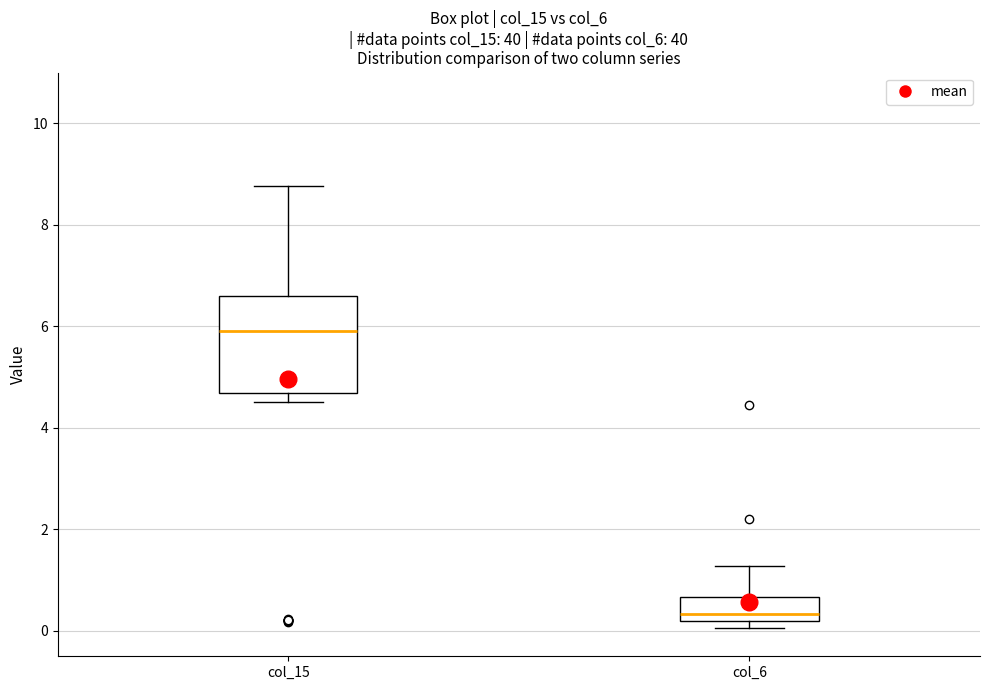

Reading left to right, read every box against the y-axis: the position of its median line, the range the box covers, and the ends of its whiskers. The values are not printed on the chart, so give them approximately, as read against the axis.

col_15: median 6.0, box 4.6 to 6.6, whiskers 4.6 (just below the box's lower edge) to 8.8
col_6: median 0.4, box 0.2 to 0.6, whiskers 0.0 to 1.2